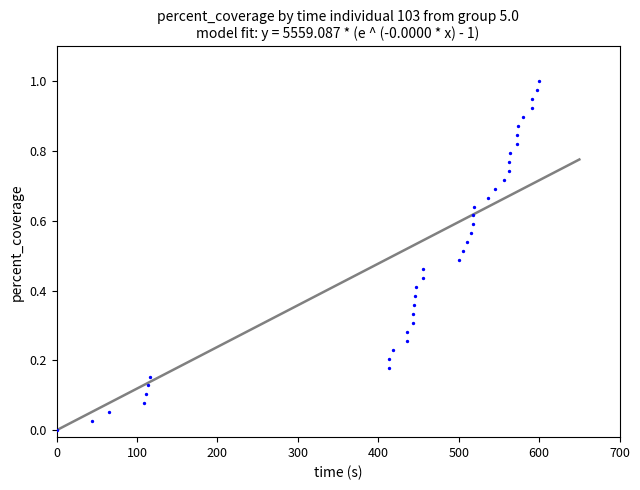

What is the range of X values (max minus min)?

600.0